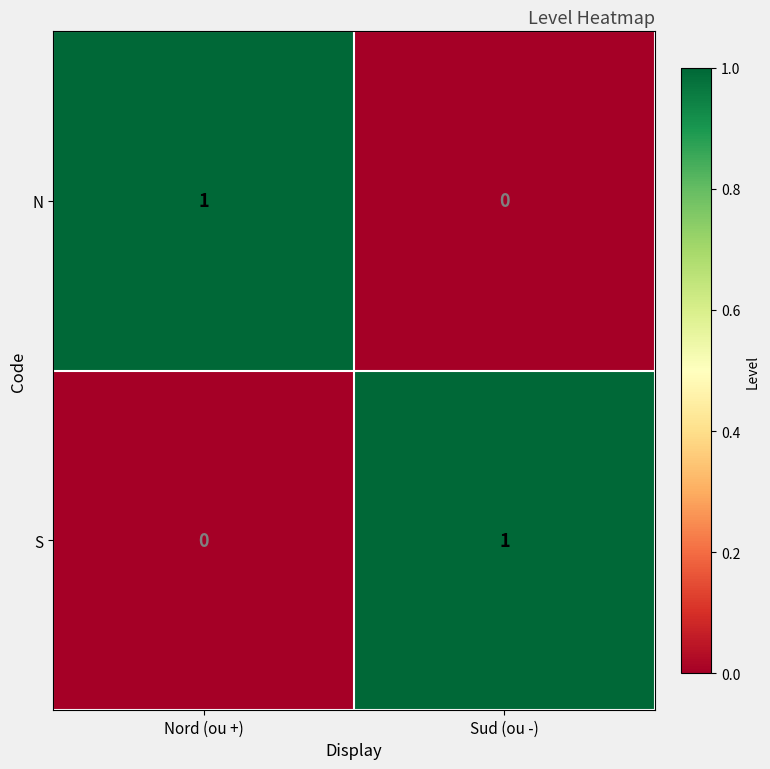

At Nord (ou +), list the series in order from smallest to largest.

S, N